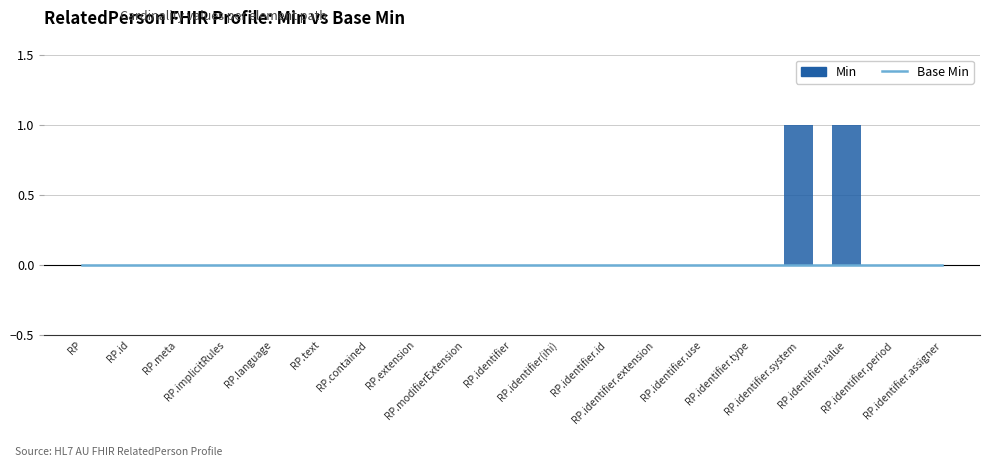

Which series has the widest spread of values?

Min